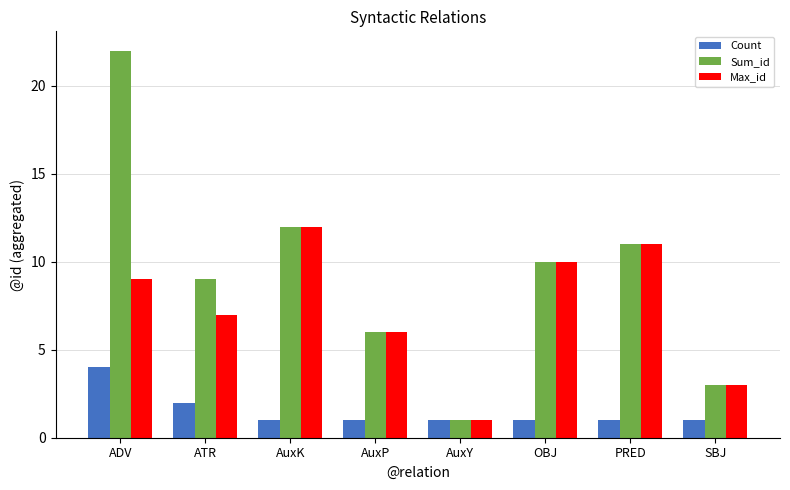

What is the total value across all series at AuxK?

25